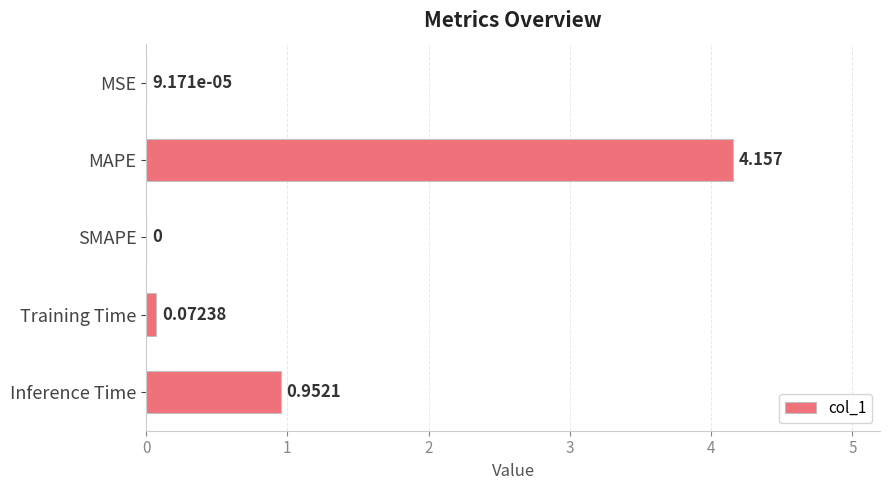

Which category has the highest value across all series?

MAPE